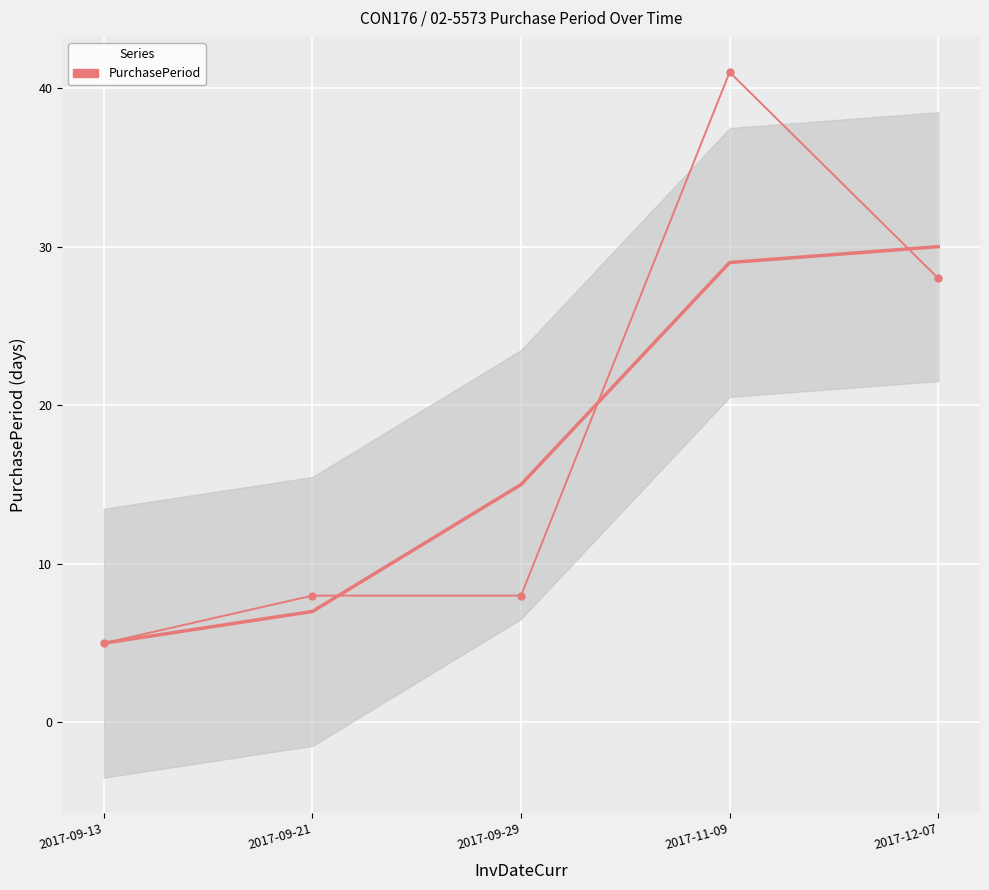

What value does the data have at 2017-09-21?

8